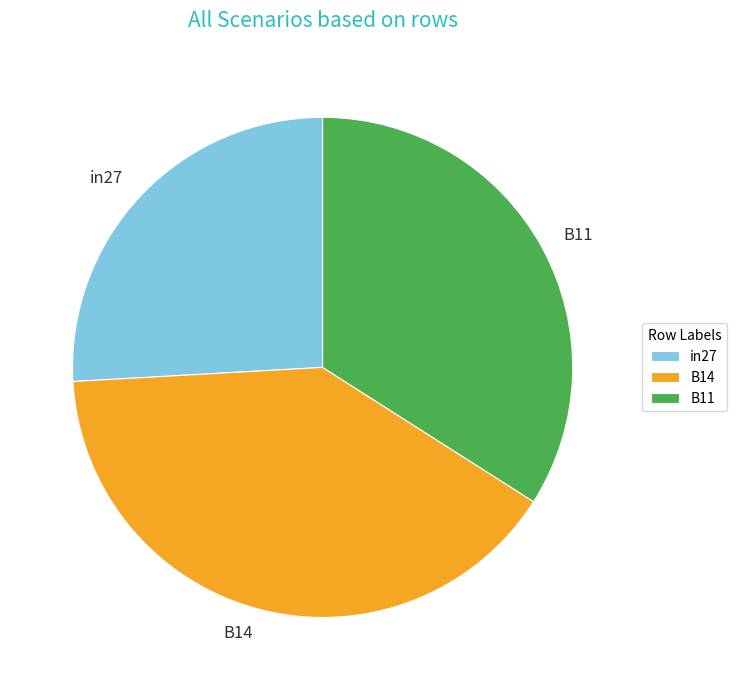

Rank the categories by value from highest to lowest.

B14, B11, in27